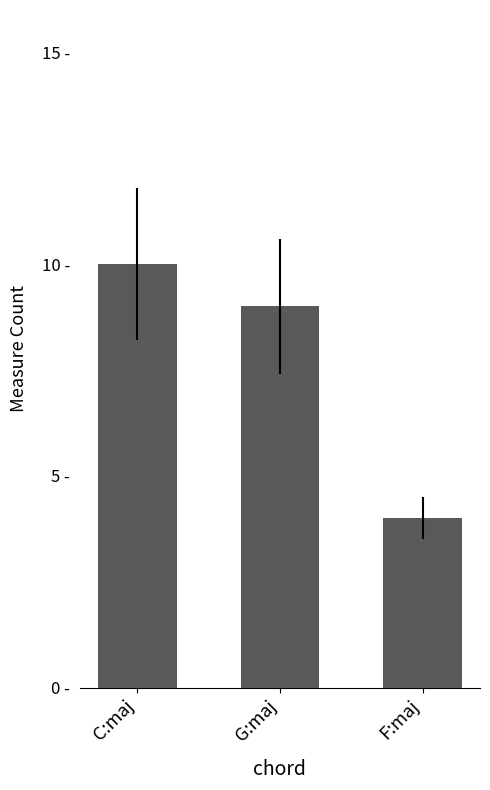

Reading left to right, what are all the values shown in this chart?

10	9	4